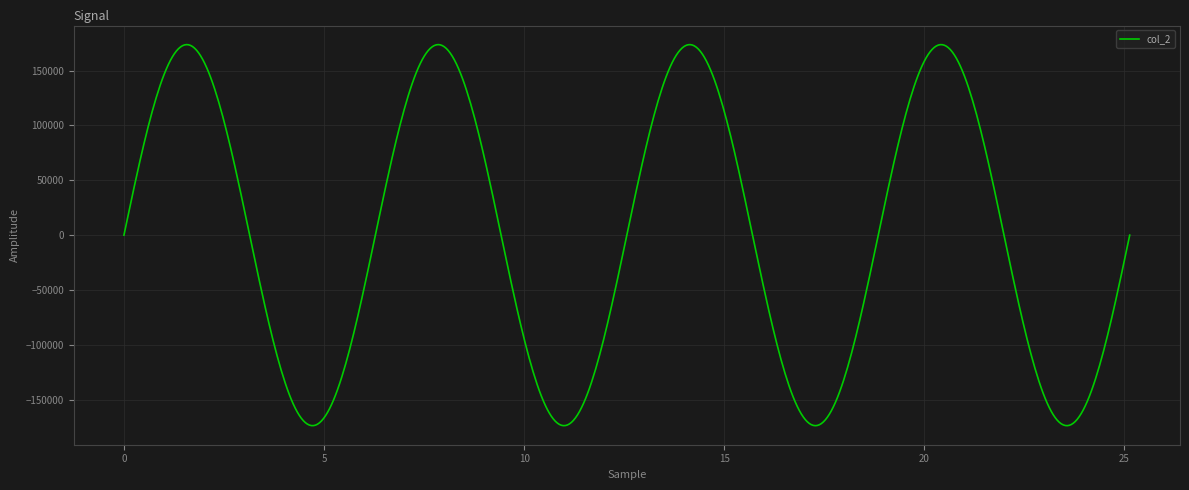

What is the smallest value displayed?

-173658.1